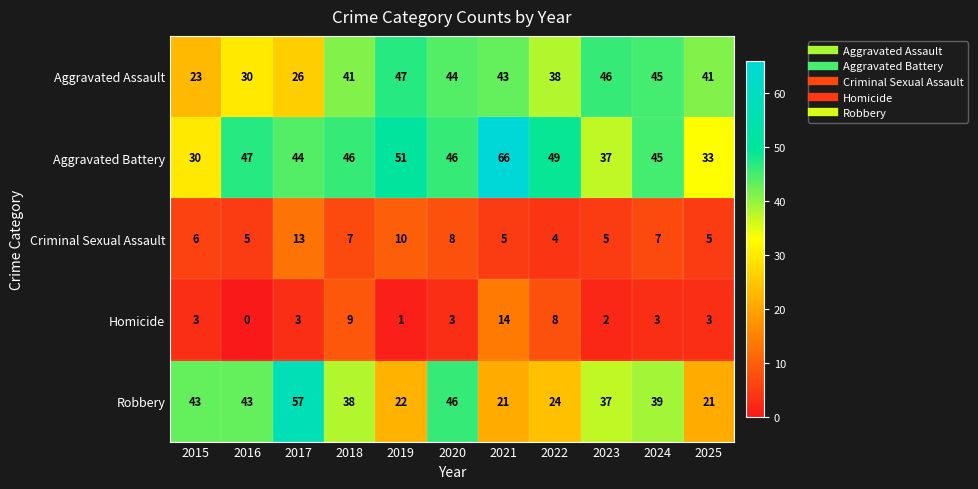

Where does the Aggravated Battery series first go above 46?

2016